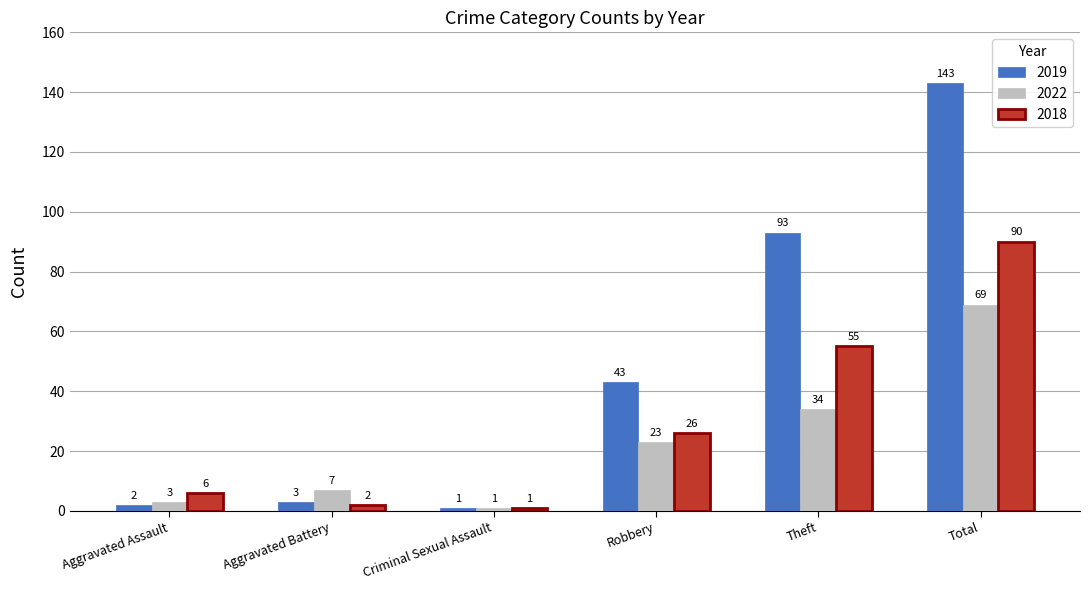

What is the total value across all series at Criminal Sexual Assault?

3